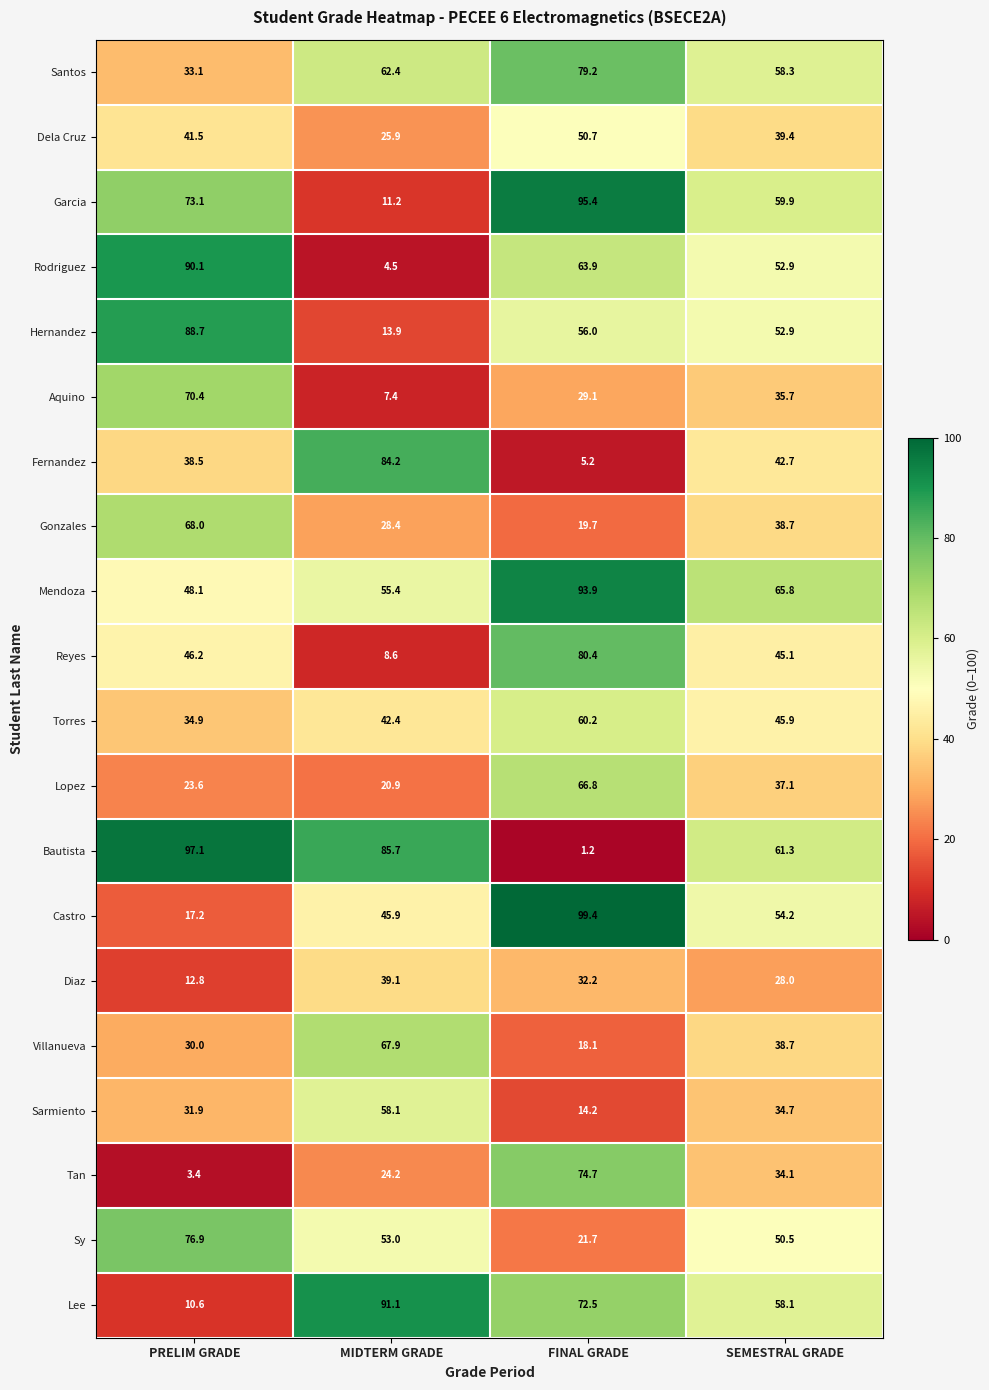

At which category is the sum across all series the highest?

FINAL GRADE